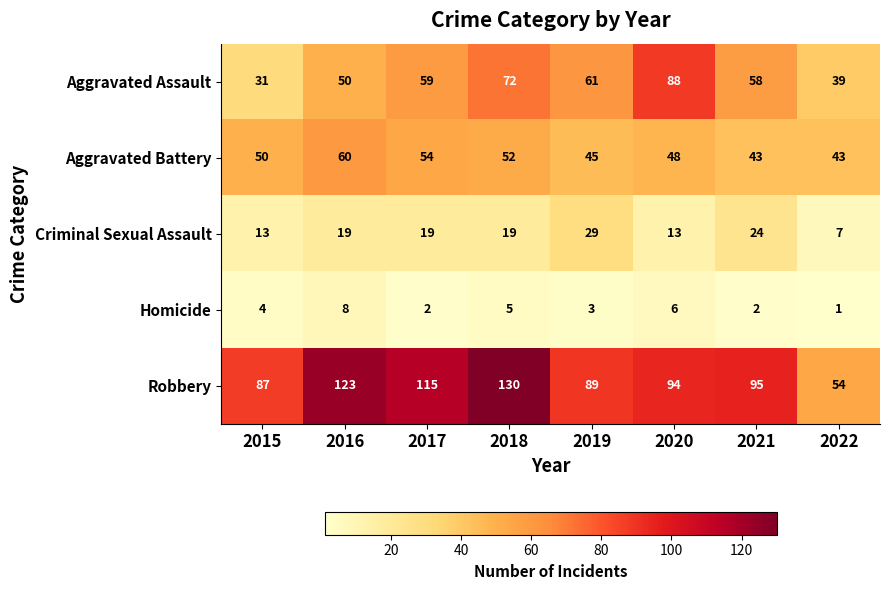

Is it true that Robbery equals 115 at 2017?

True